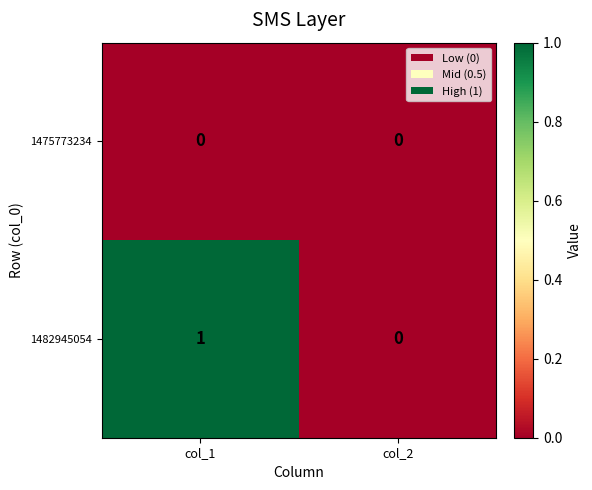

Which series has the widest spread of values?

1482945054